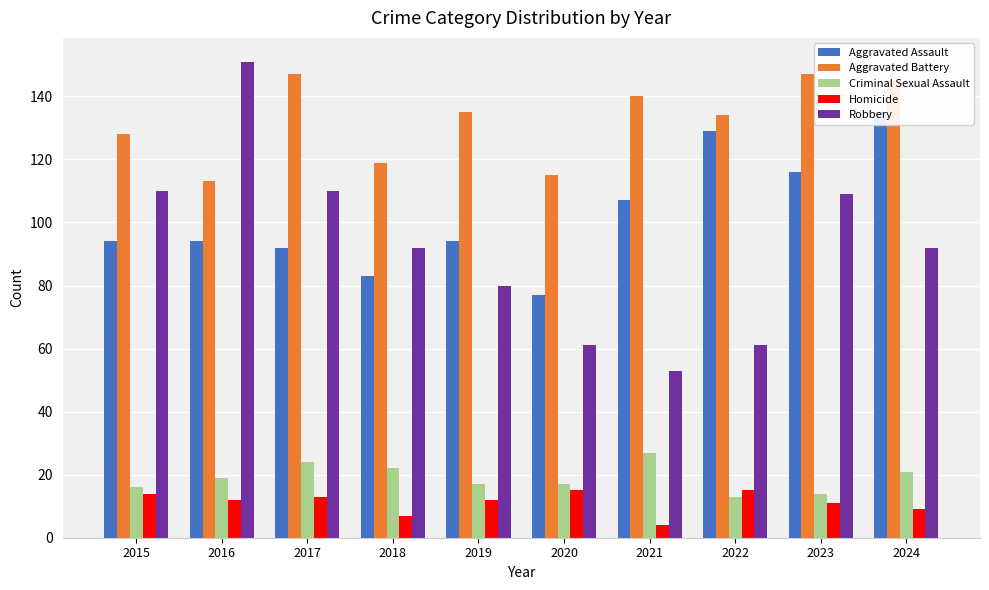

How many bars are there in each group?

5